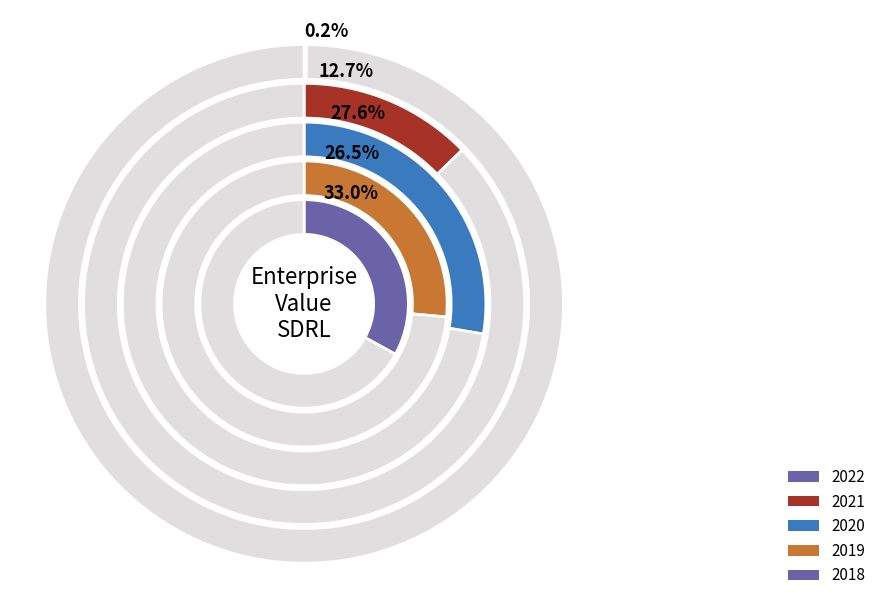

Count the number of slices in the pie.

5